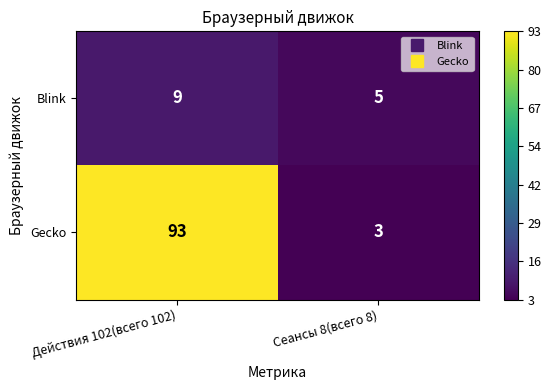

At which category is the sum across all series the highest?

Действия 102(всего 102)